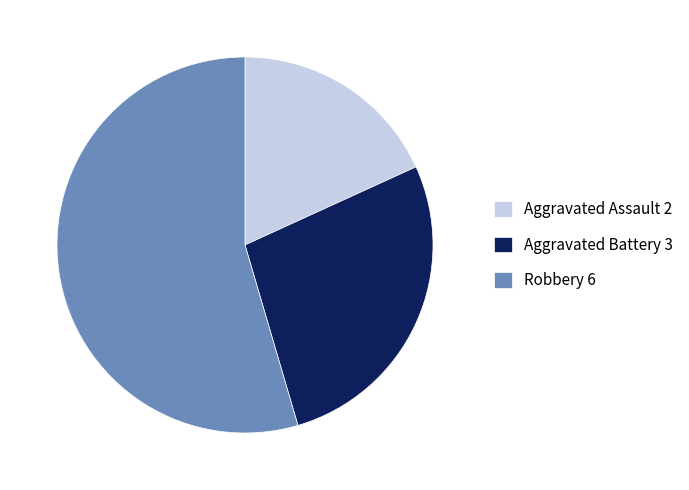

Is the sum of Aggravated Battery and Aggravated Assault greater than half?

No